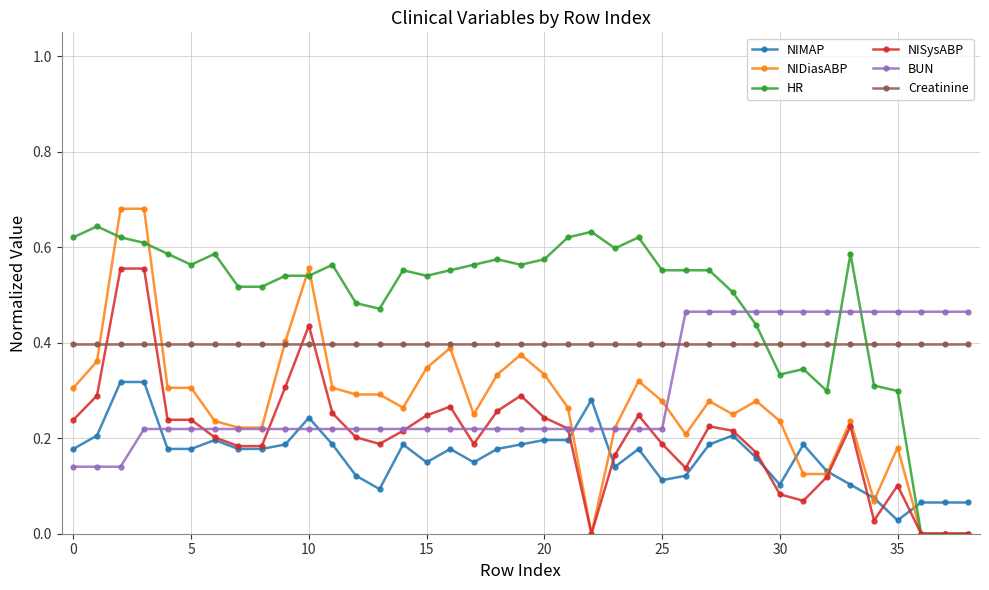

Is this an area chart (filled region under the line)?

No